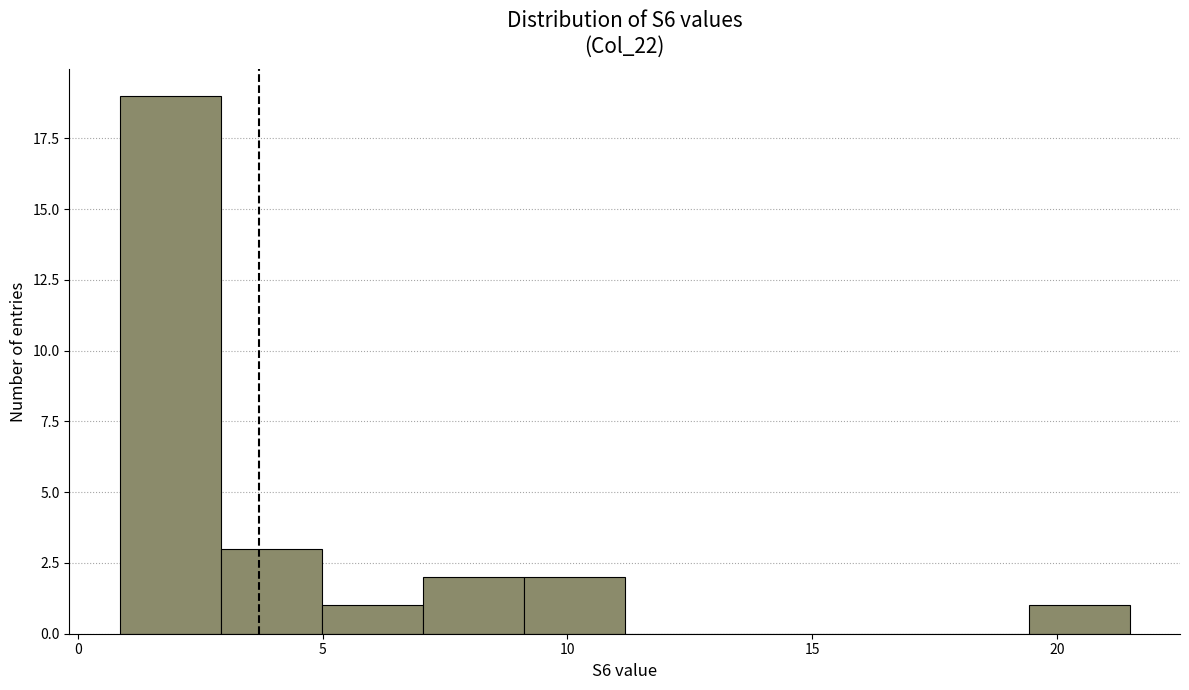

What is the height of the bar covering 7.0 to 9.0 on the x-axis? Neither the bar edges nor the heights are printed on the chart, so give them approximately, as read against the axes.

2